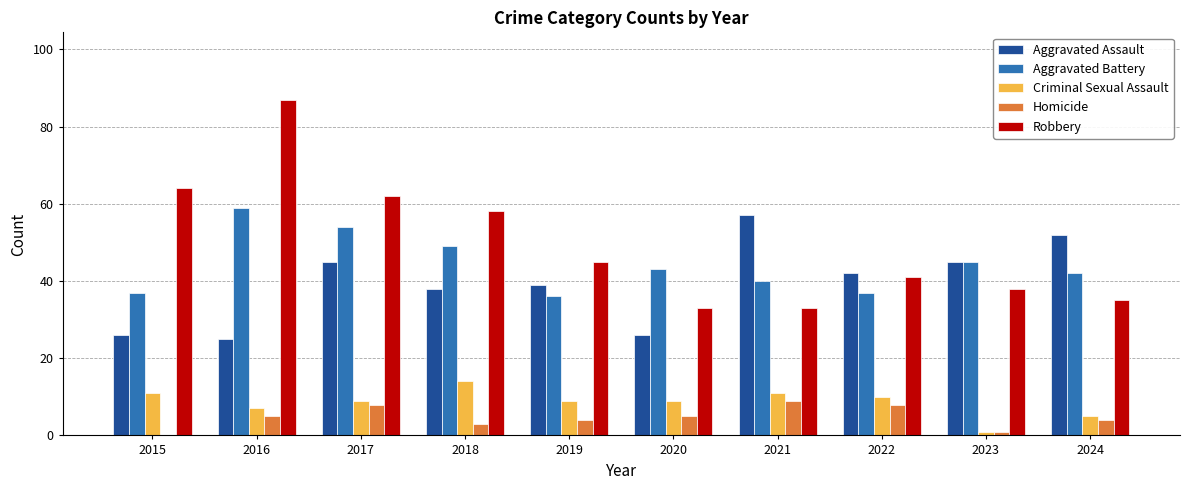

At which category is the sum across all series the highest?

2016